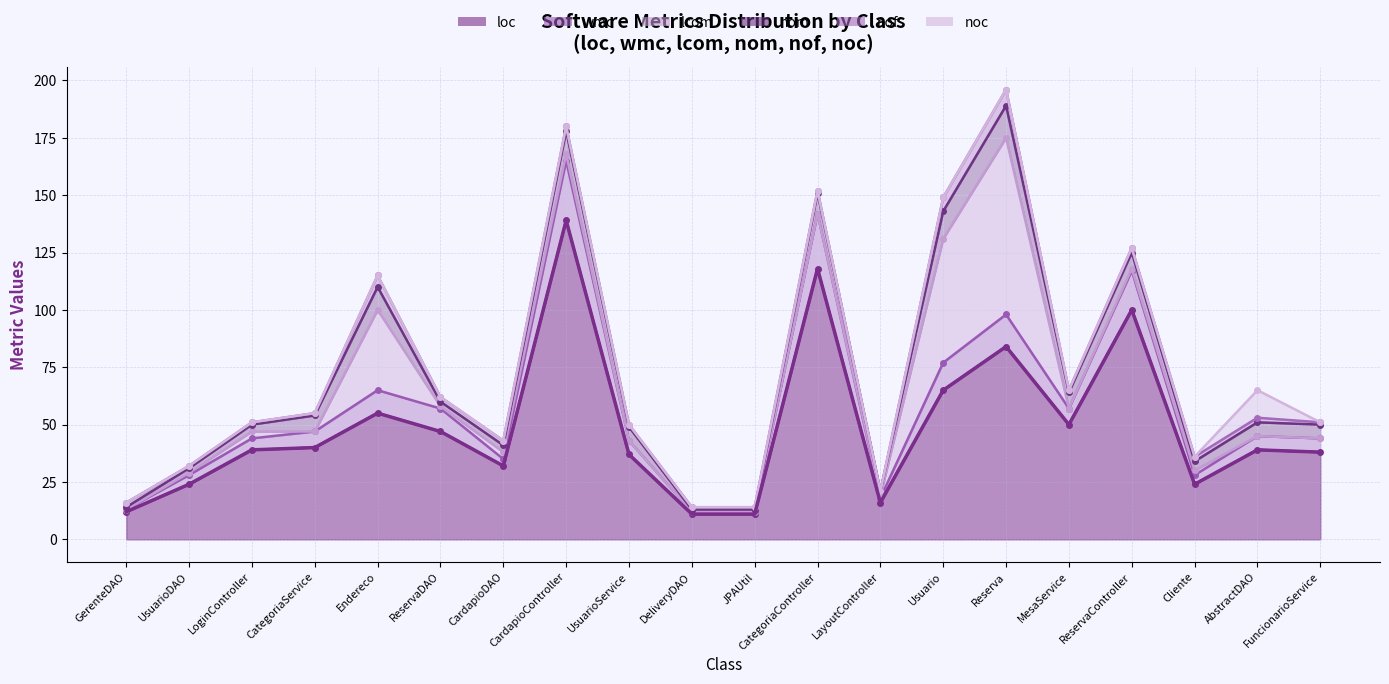

What position from the right is MesaService?

5